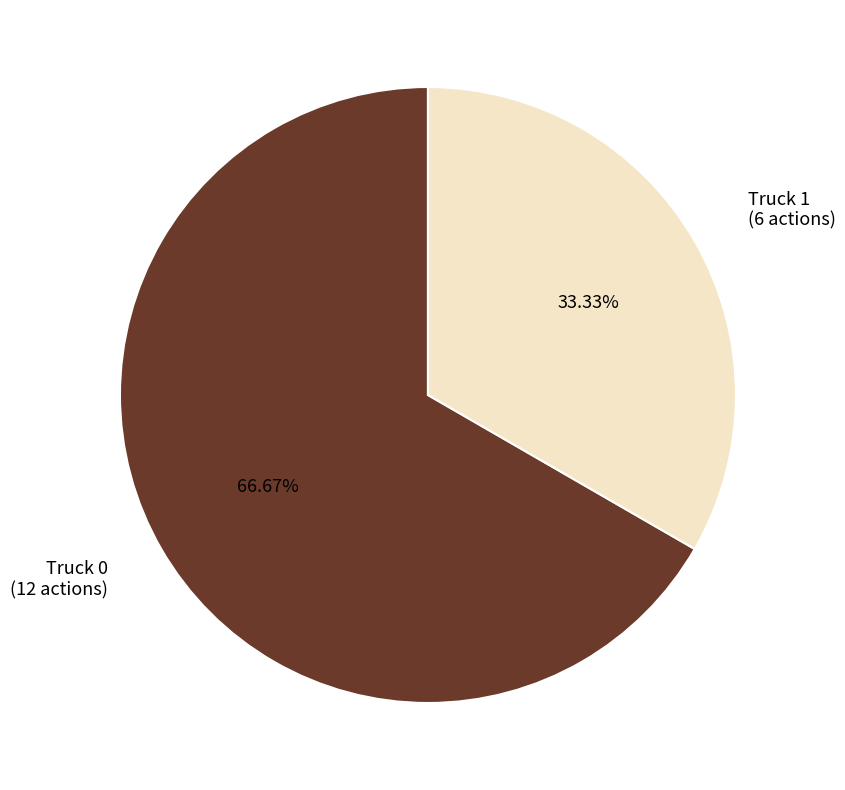

Is there a majority slice in this chart?

Yes